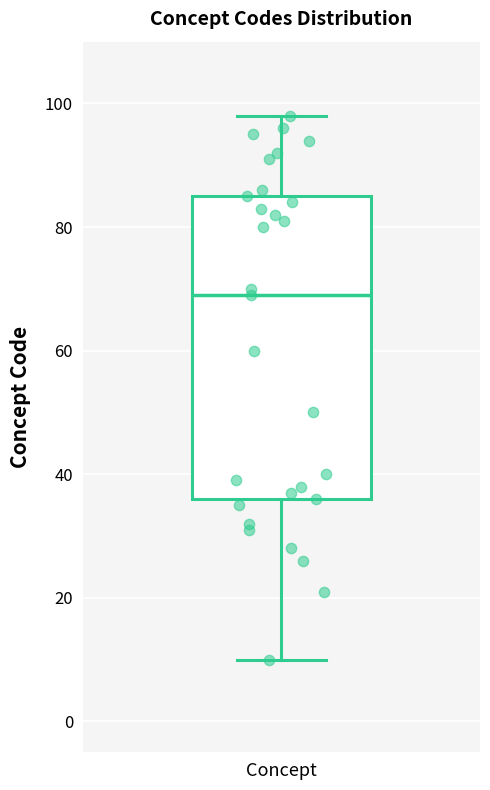

Where does the lower whisker of the box for Concept end on the y-axis? The values are not printed on the chart, so give them approximately, as read against the axis.

10